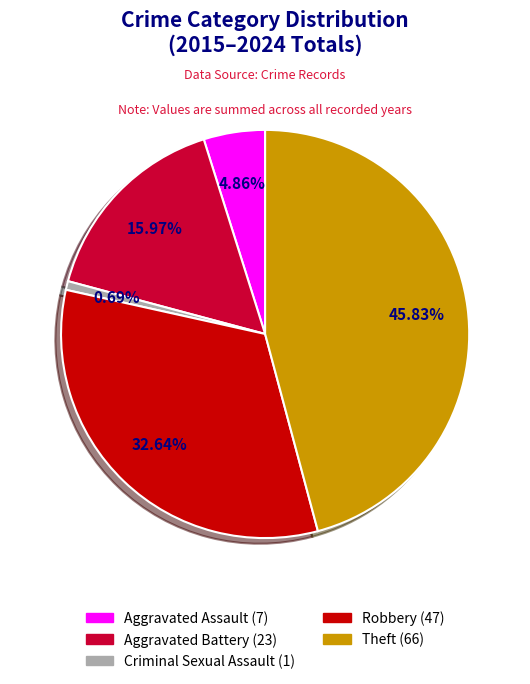

Rank the categories by value from lowest to highest.

Criminal Sexual Assault, Aggravated Assault, Aggravated Battery, Robbery, Theft